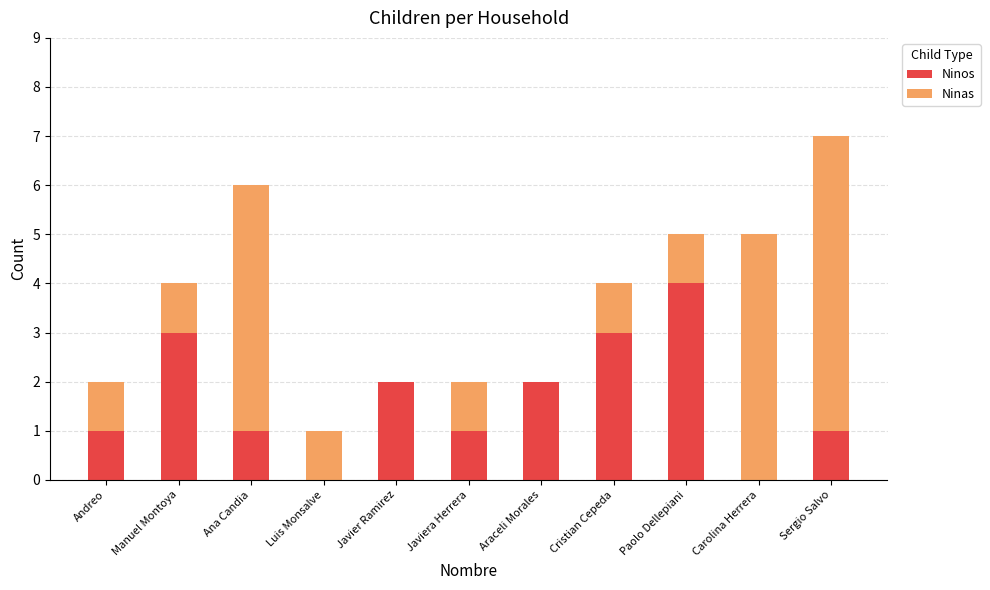

What is the total value across all series at Paolo Dellepiani?

5